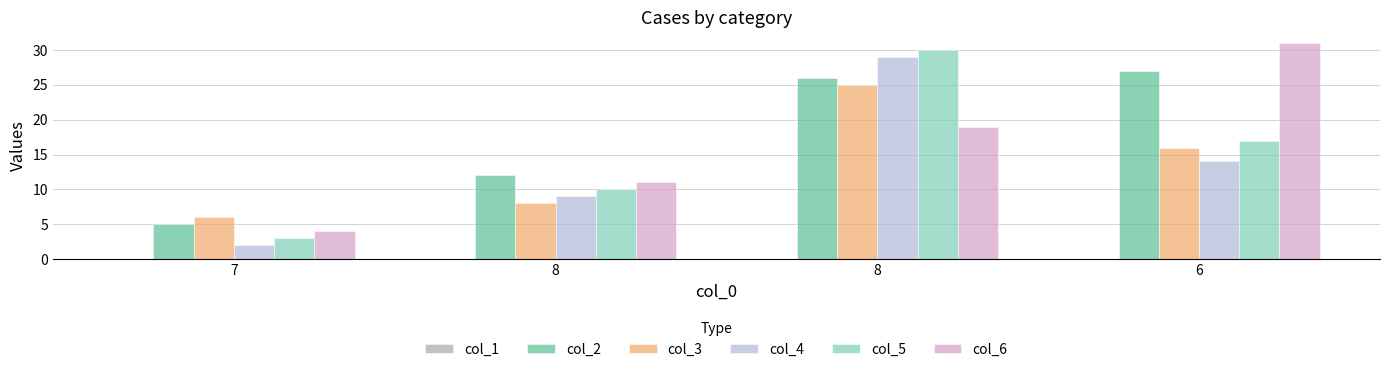

Rank the series by their maximum value, from lowest to highest.

col_3, col_2, col_4, col_5, col_6